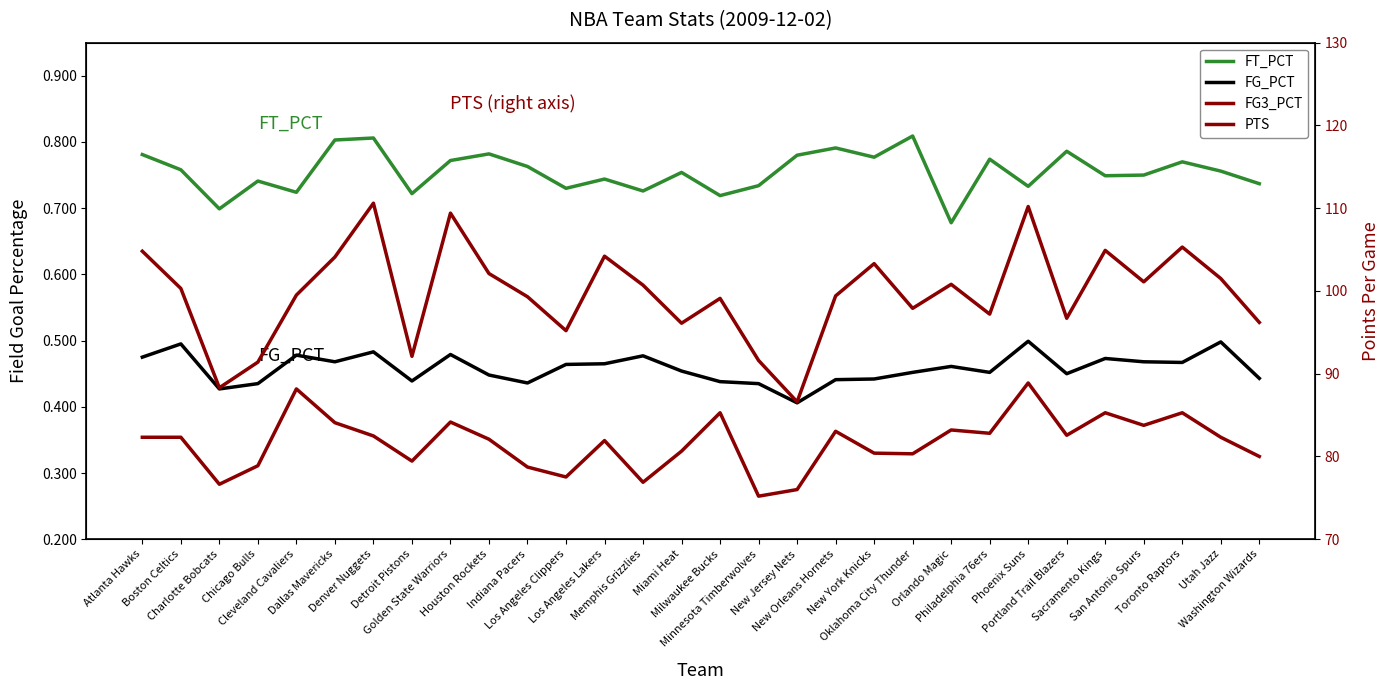

Where is FG_PCT nearest to the value 0?

New Jersey Nets